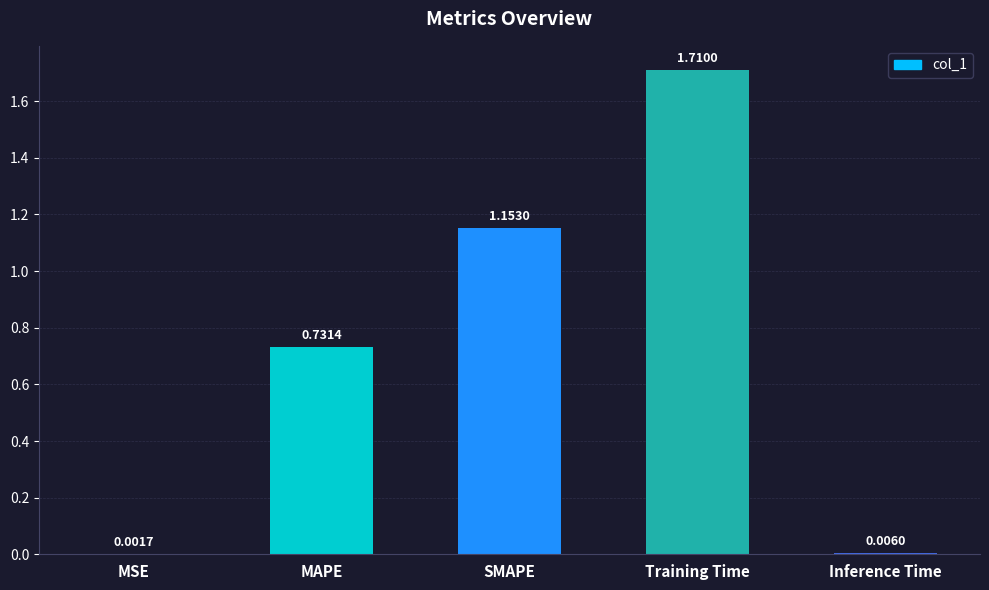

Between MAPE and MSE, which is larger?

MAPE